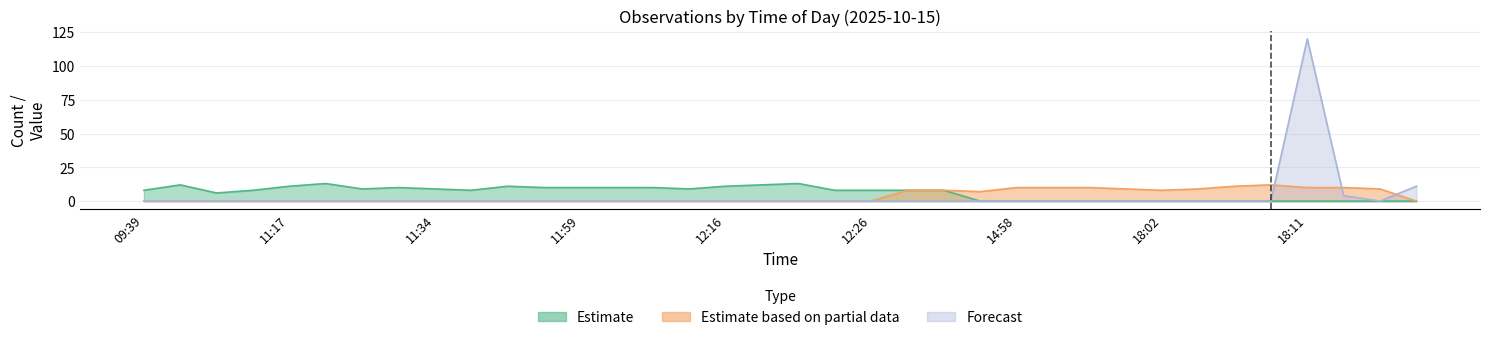

Which category has the lowest value across all series?

14:53